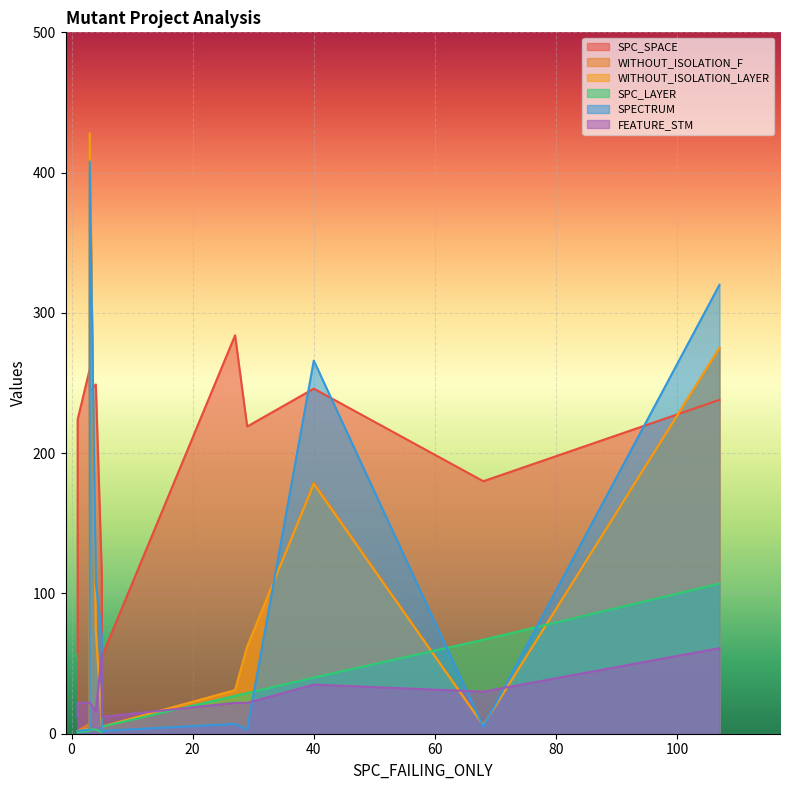

What is the label of the 6th point from the left?

4